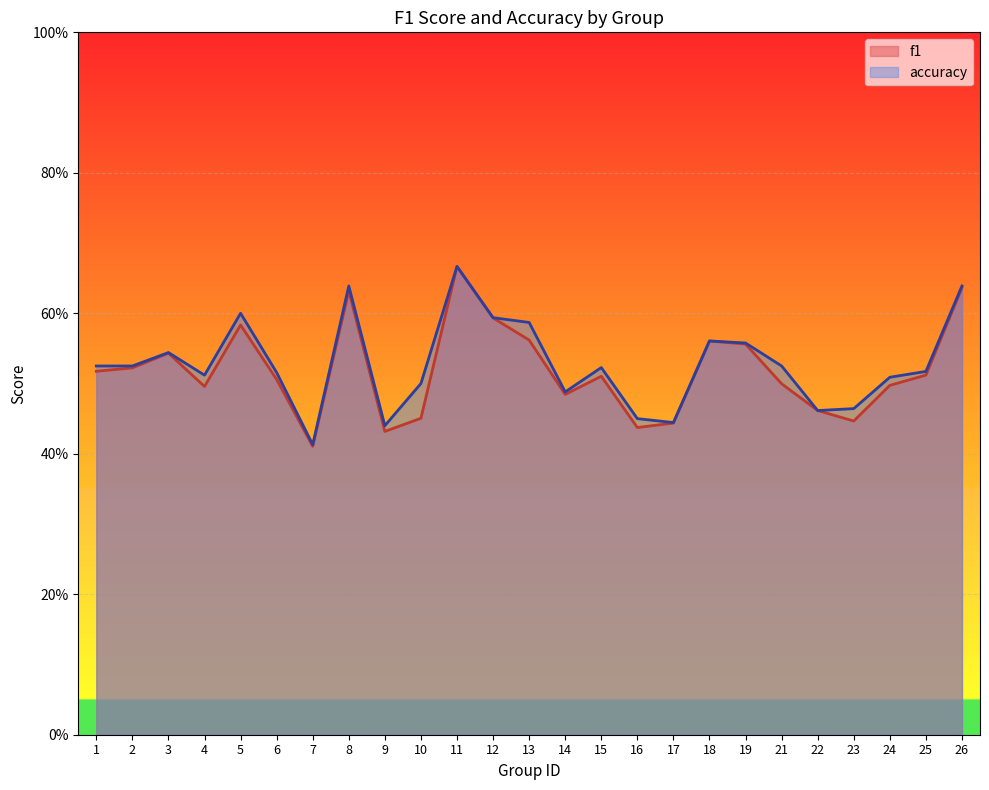

What is the difference between the maximum and minimum values in the f1 series?

0.3